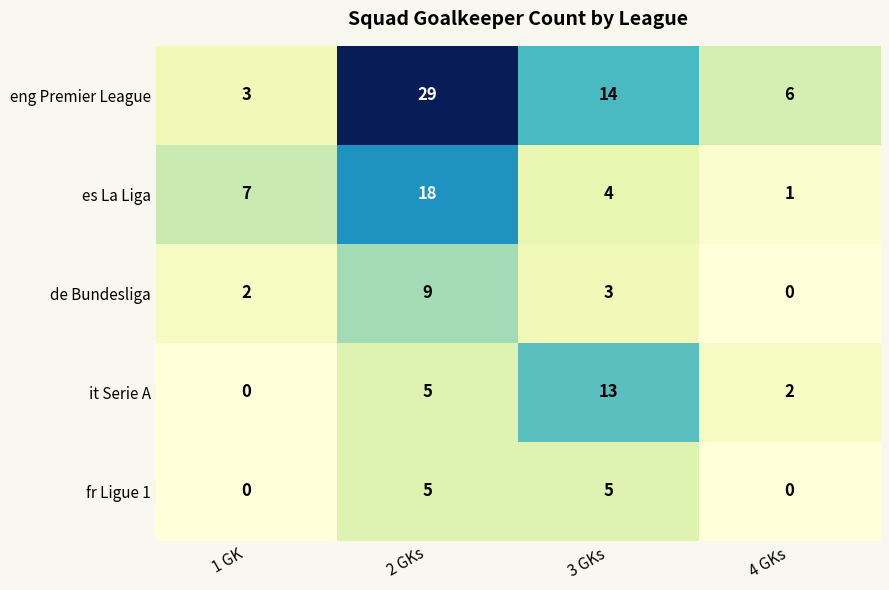

Reading right to left, extract all data points from this chart.

eng Premier League: 4 GKs=6	3 GKs=14	2 GKs=29	1 GK=3
es La Liga: 4 GKs=1	3 GKs=4	2 GKs=18	1 GK=7
de Bundesliga: 4 GKs=0	3 GKs=3	2 GKs=9	1 GK=2
it Serie A: 4 GKs=2	3 GKs=13	2 GKs=5	1 GK=0
fr Ligue 1: 4 GKs=0	3 GKs=5	2 GKs=5	1 GK=0